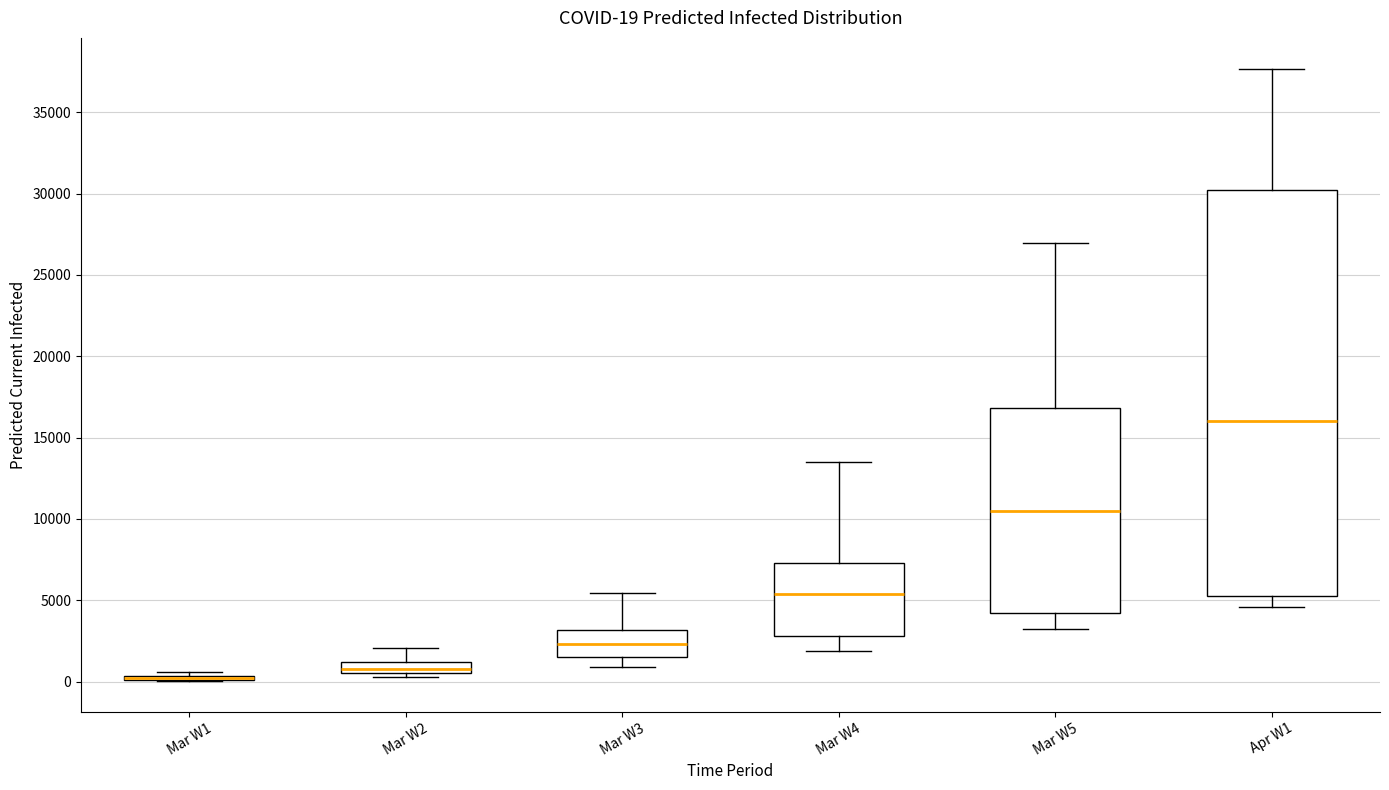

Which box is the tallest, from its lower edge to its upper edge?

Apr W1